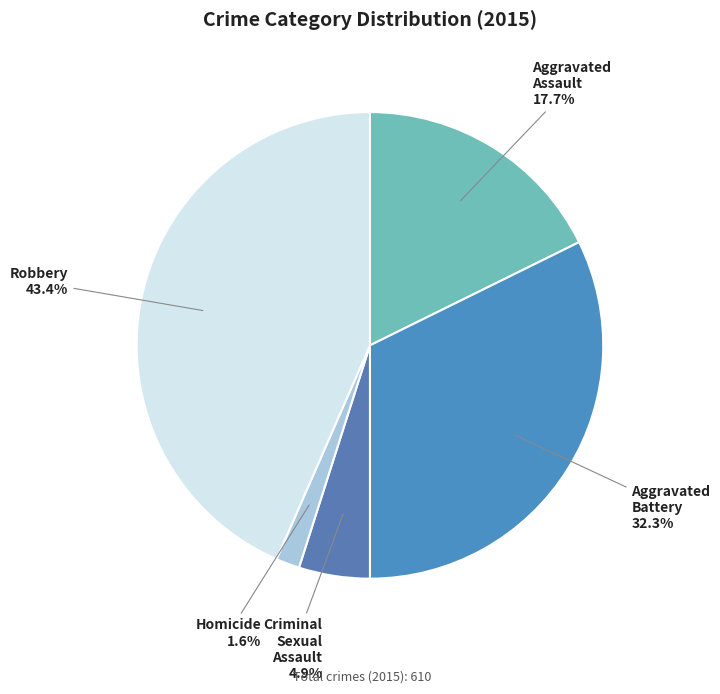

What portion of the pie excludes Homicide?

98.4%